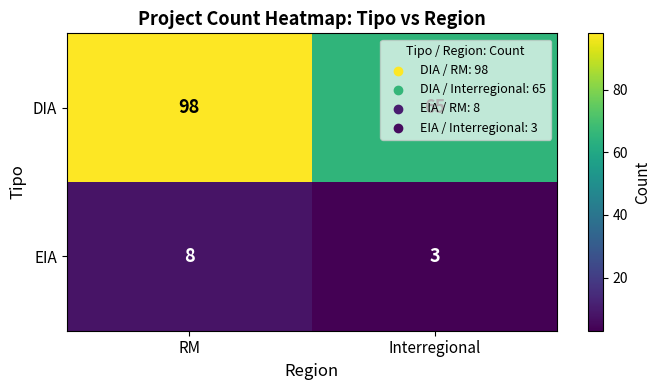

True or false: EIA has a value of 3 at Interregional.

True